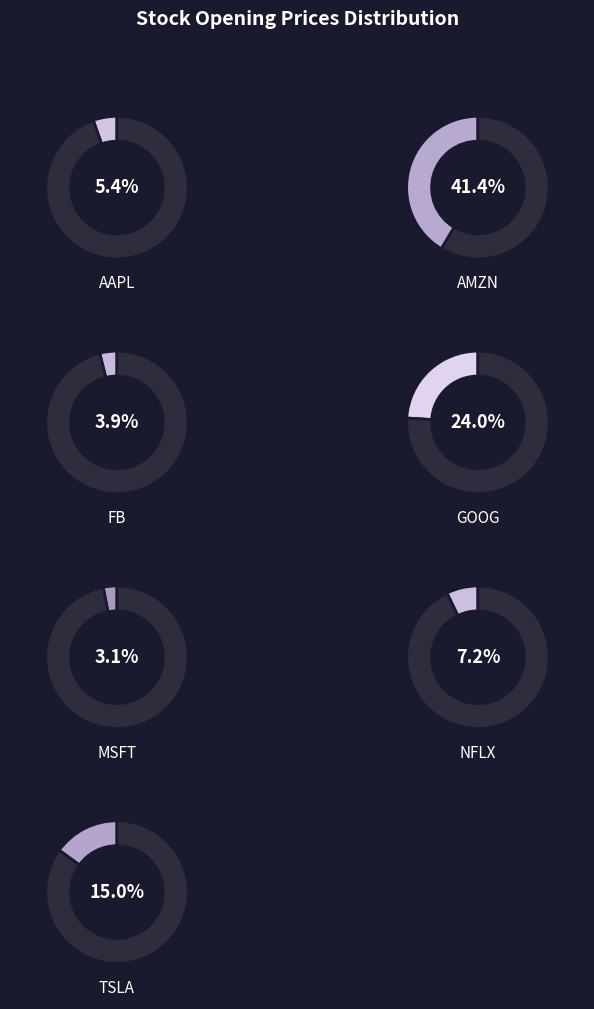

To the nearest percent, what portion does AAPL represent?

5%